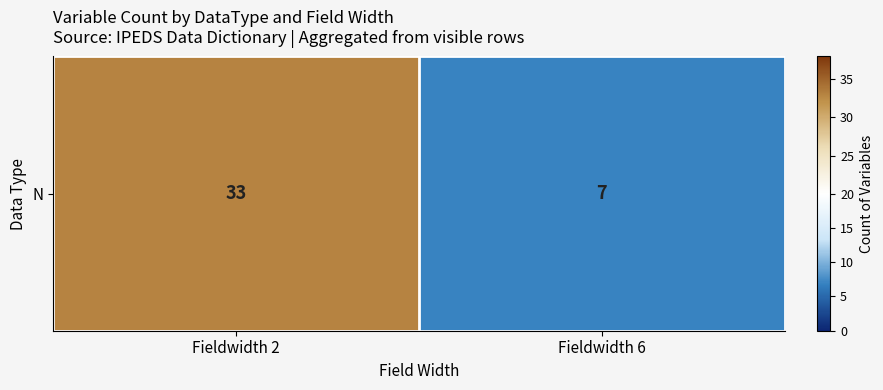

Rank the categories by value from lowest to highest.

Fieldwidth 6, Fieldwidth 2